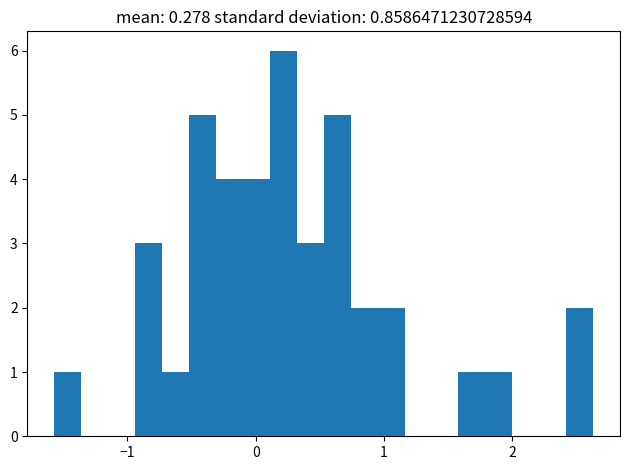

Read against the x-axis, roughly where is the centre of the tallest bar?

0.2